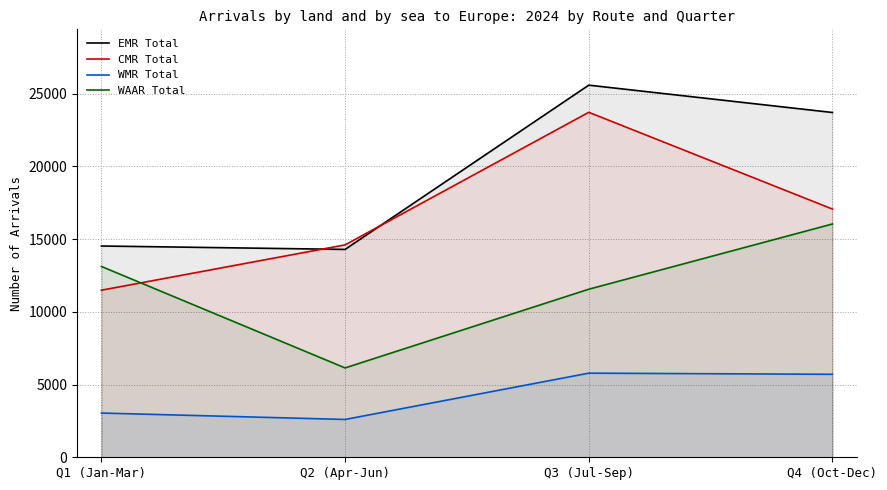

Read the WMR Total value at Q1 (Jan-Mar).

3041